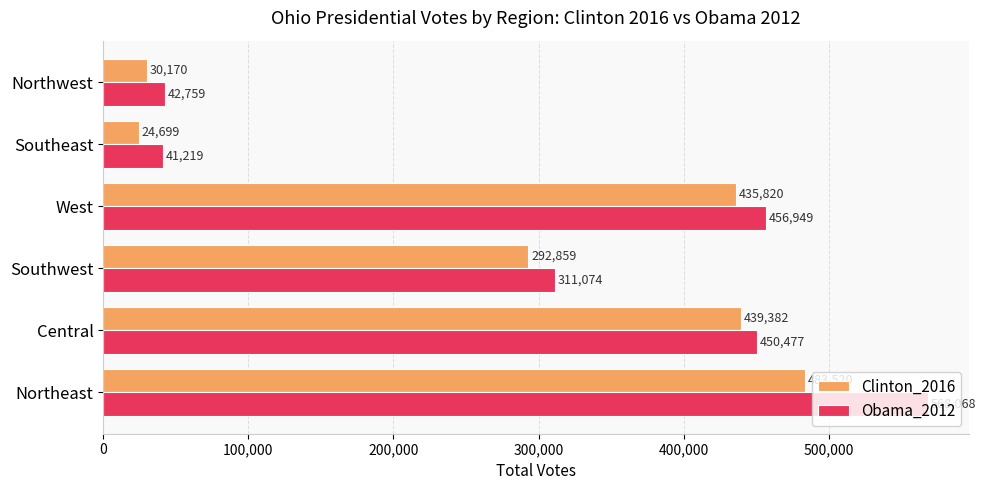

Which series has the widest spread of values?

Obama_2012